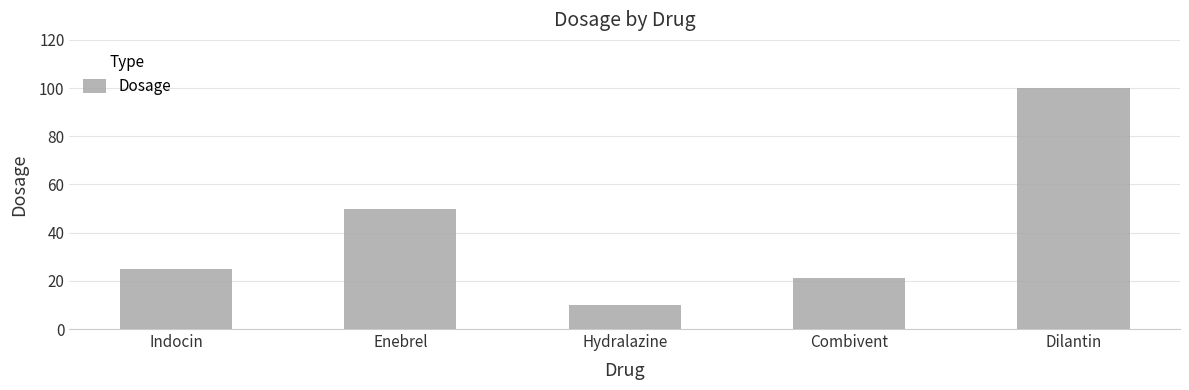

At which label is the value closest to 55?

Enebrel